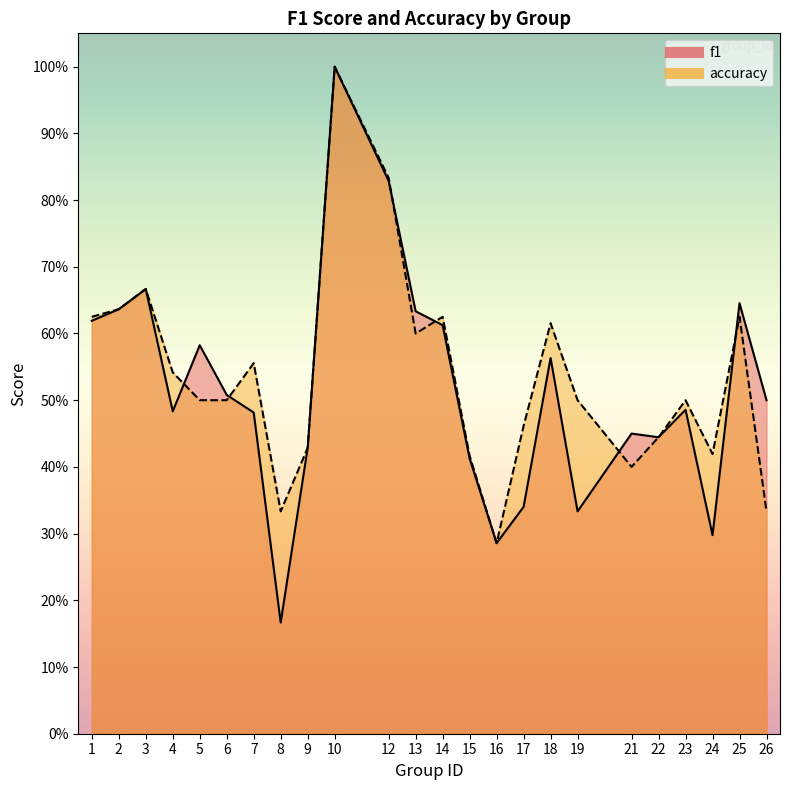

At how many categories does at least one series exceed 0?

24